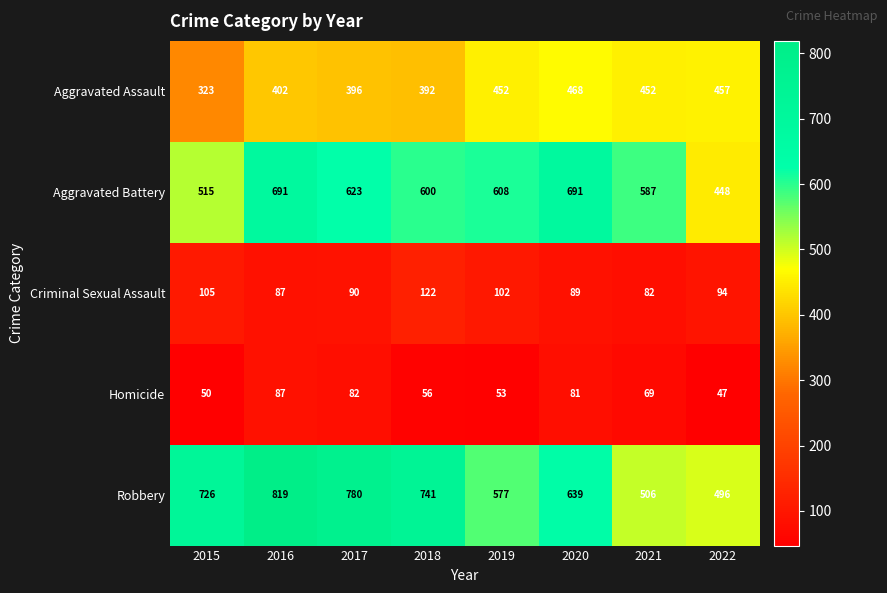

Which series has the largest total across all categories?

Robbery